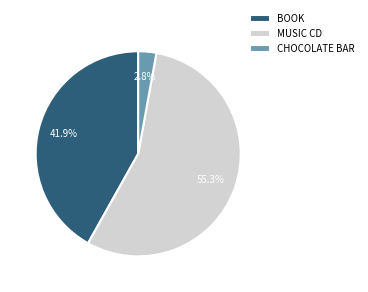

Between CHOCOLATE BAR and MUSIC CD, which is larger?

MUSIC CD